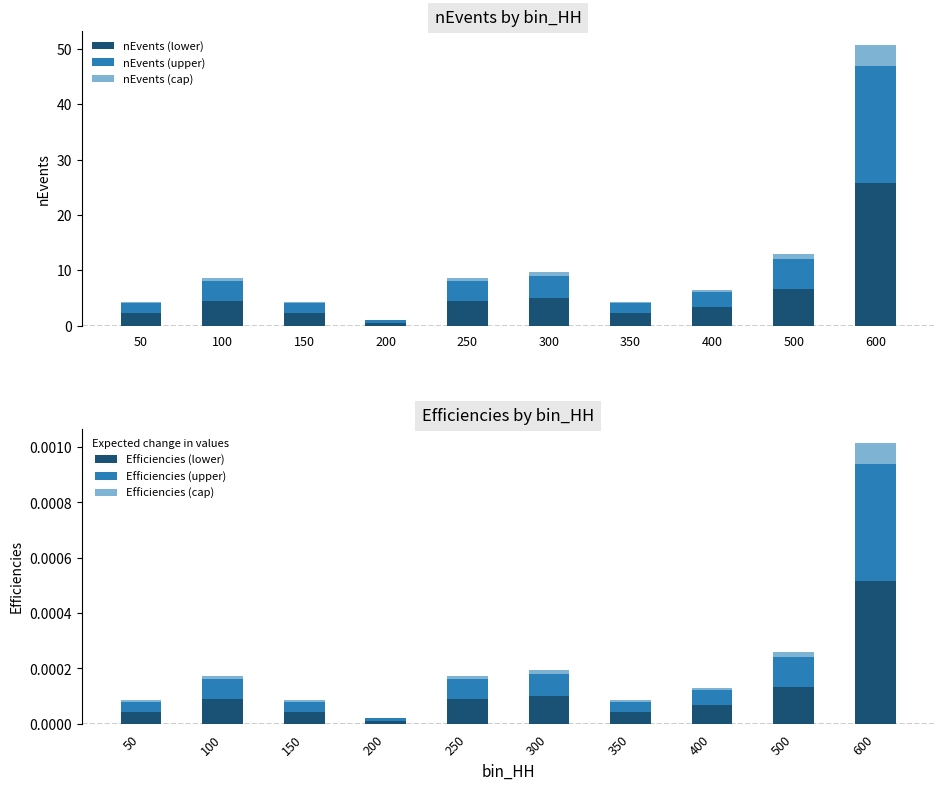

At how many categories does at least one series exceed 12?

1